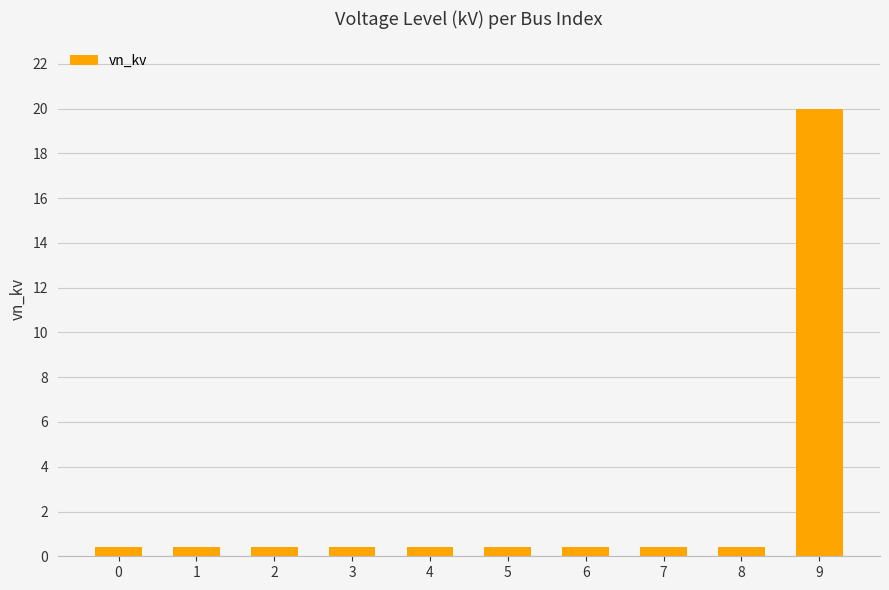

True or false: the data shows 20.0 at 9.

True